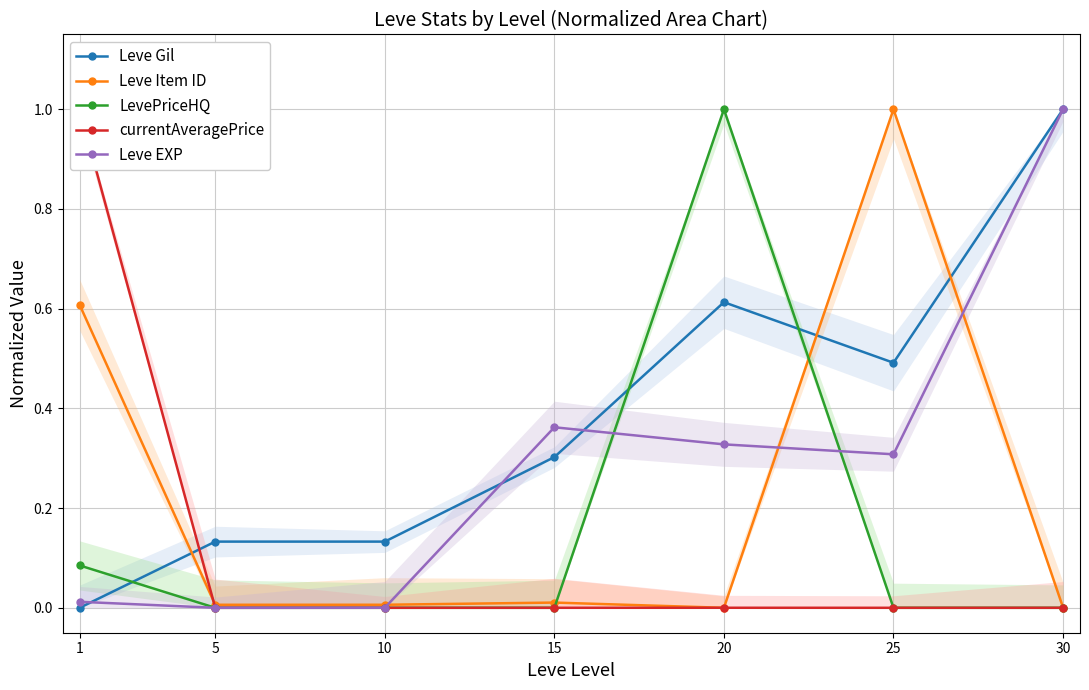

List the labels in order of Leve Gil value, largest first.

30, 20, 25, 15, 5, 10, 1